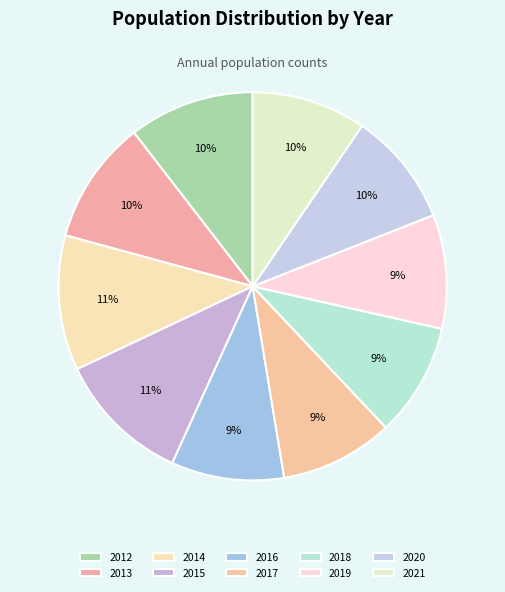

Count the number of slices in the pie.

10